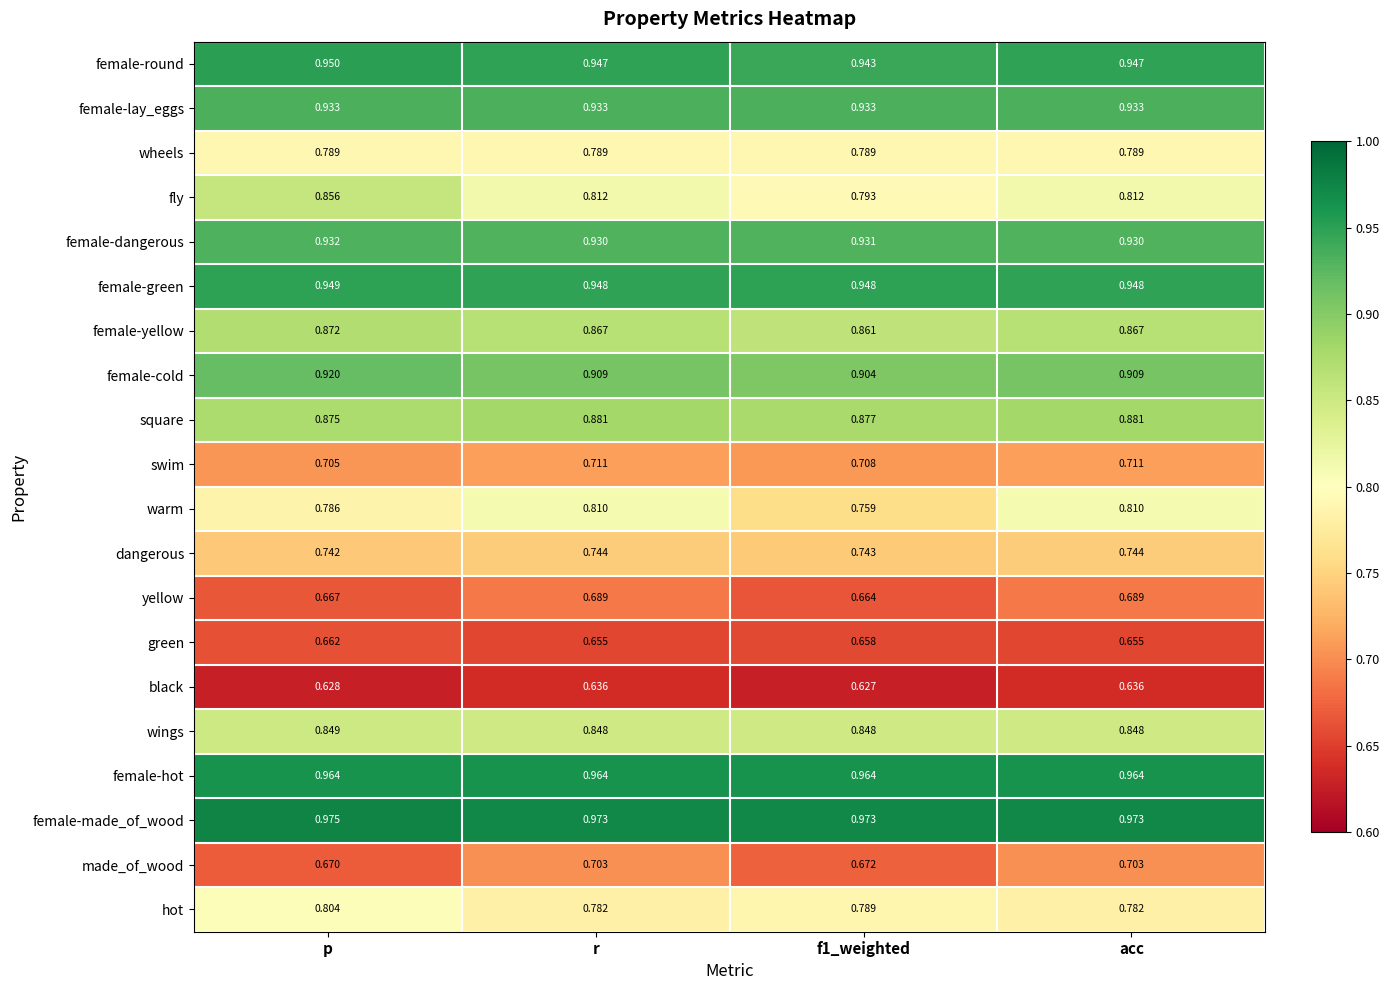

Which series has the largest total across all categories?

female-made_of_wood